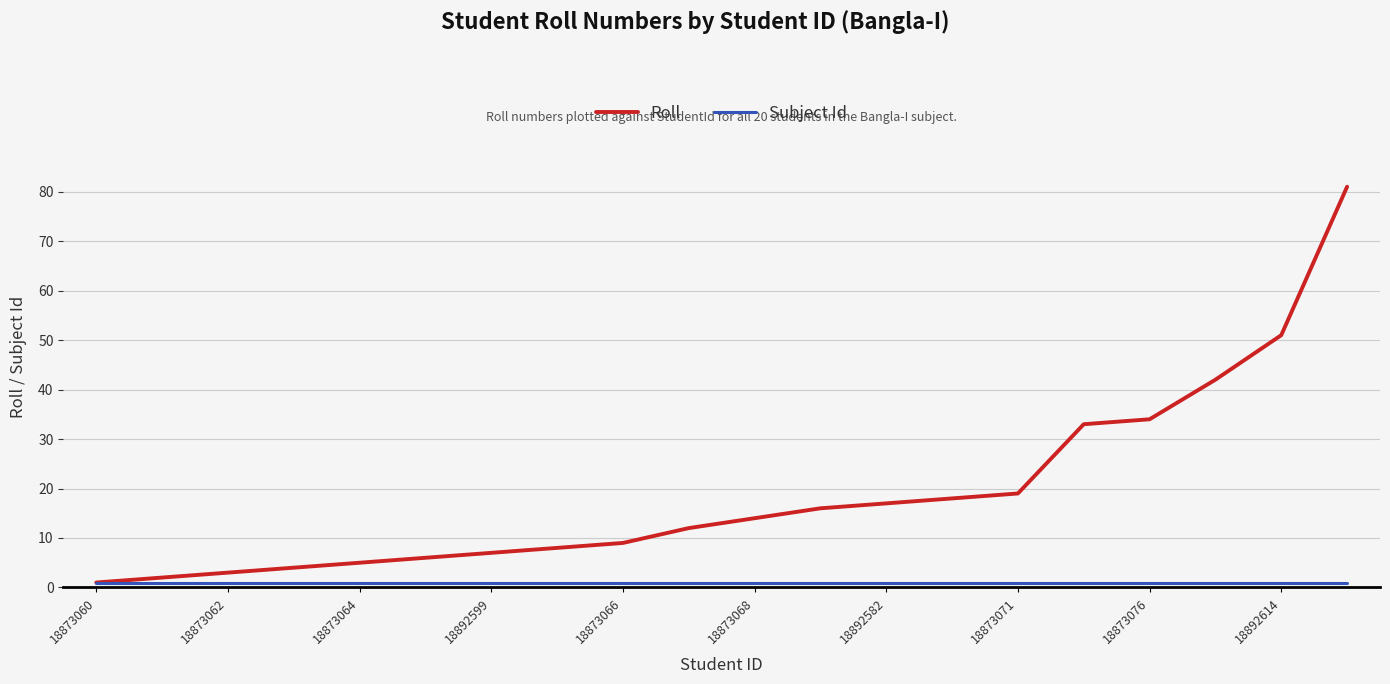

Rank the series by their maximum value, from highest to lowest.

Roll, Subject Id